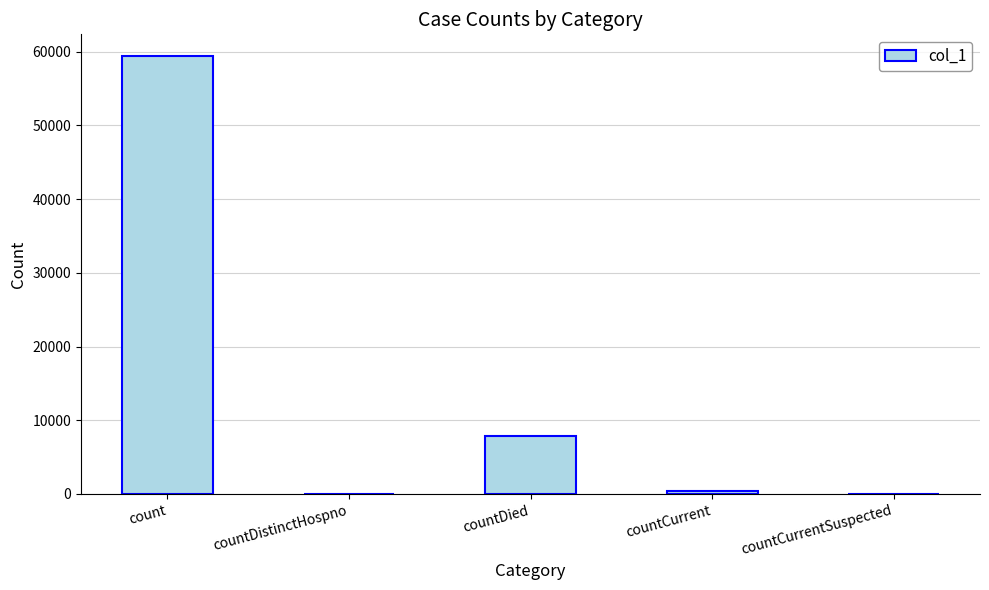

What is the difference between the values at countCurrent and countDied?

7412